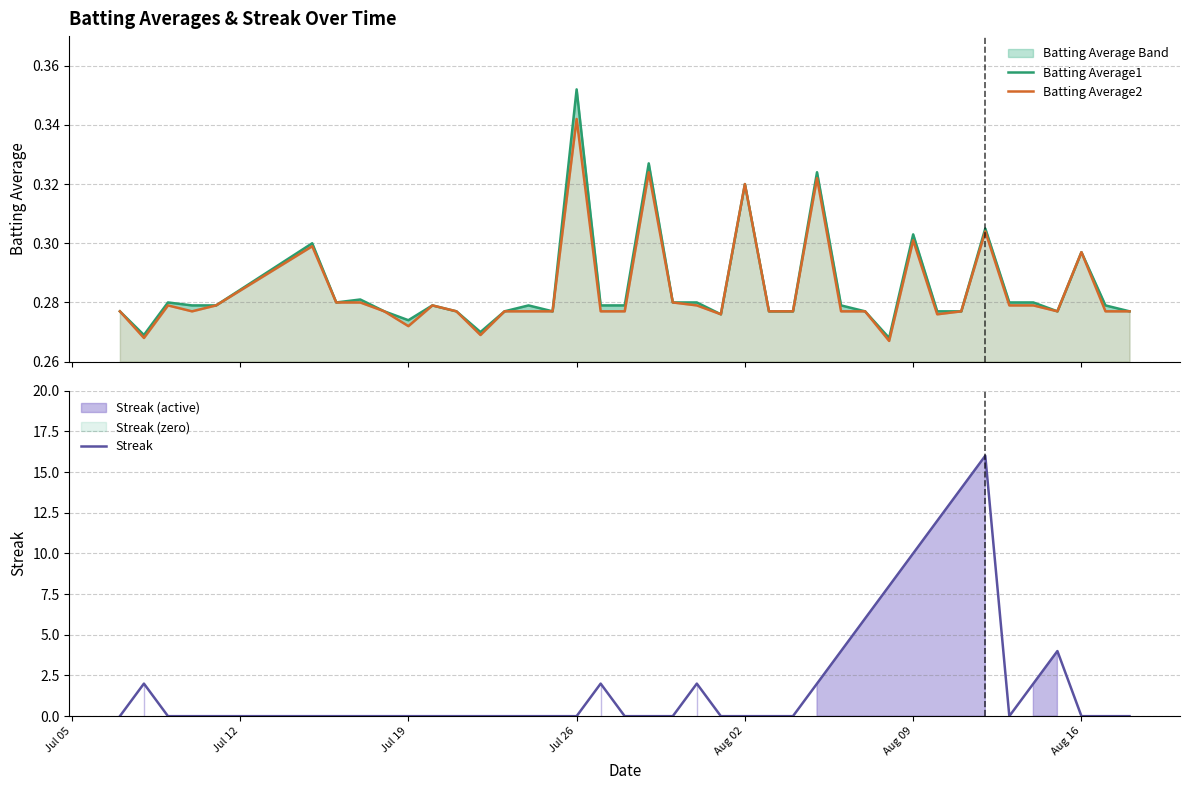

Which series has the largest total across all categories?

Streak